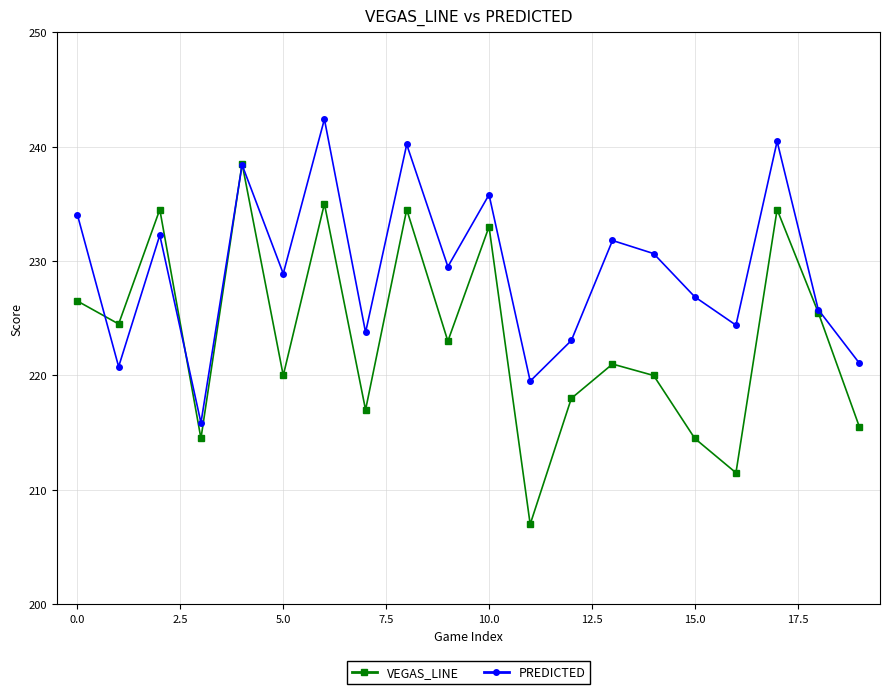

How many series are shown in this chart?

2